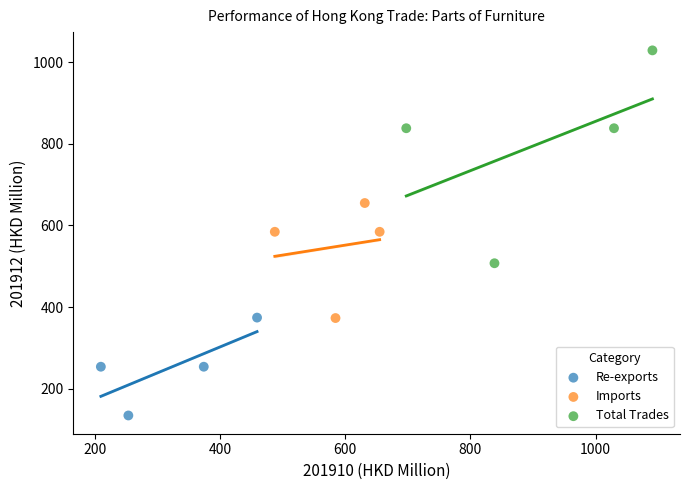

Which series has the widest spread of Y values?

Total Trades